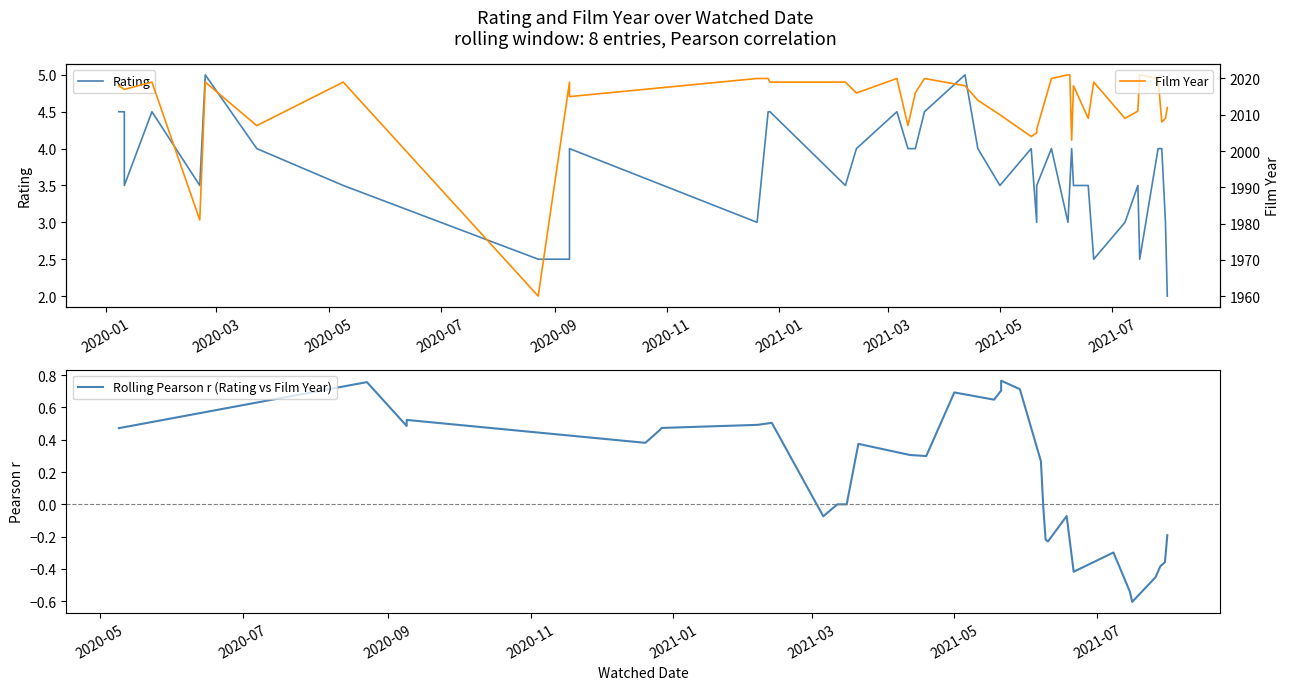

Is the value of Rating at 16 greater than the value of Film Year at 34?

No